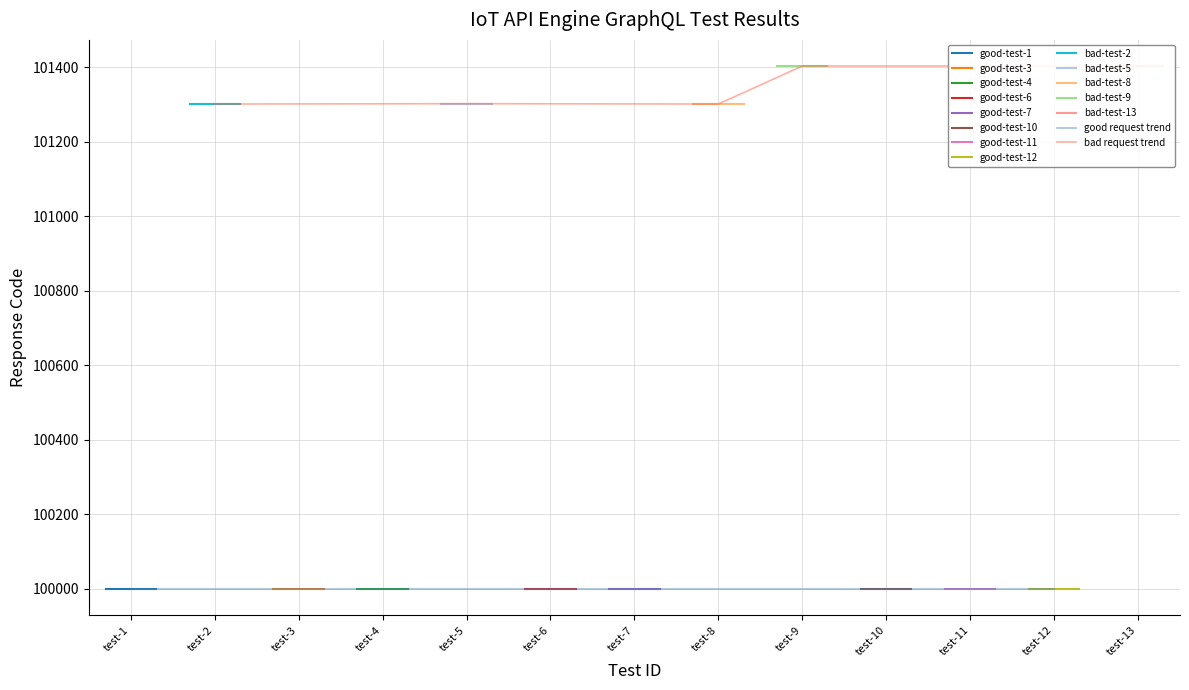

Between test-8 and test-9, which is larger?

test-9